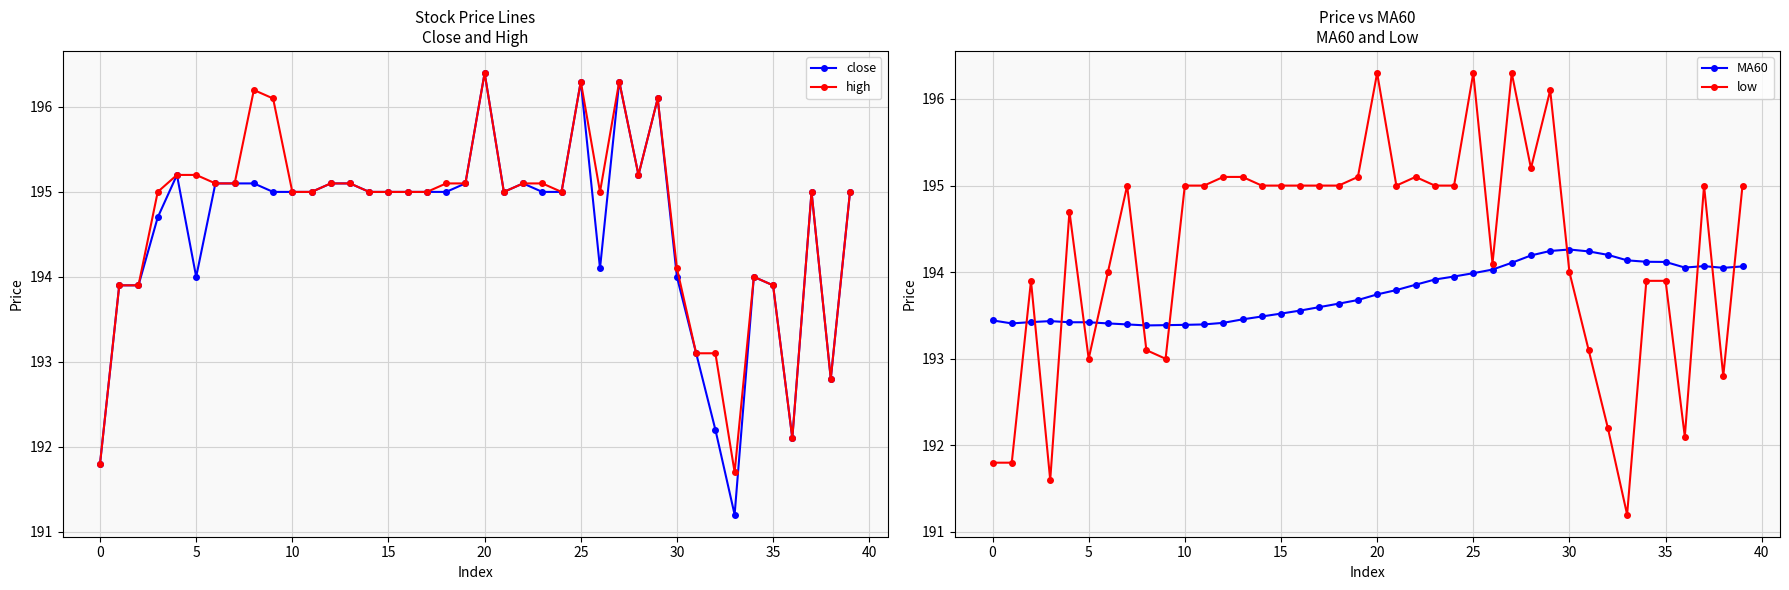

After their last crossing, which series has the higher values: low or MA60?

low